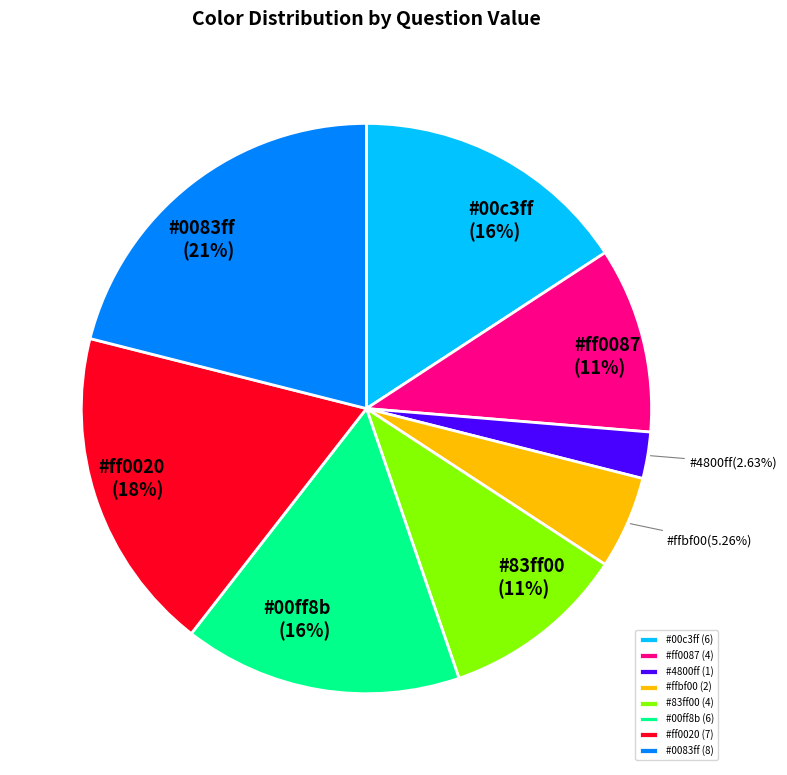

How many segments does this pie chart have?

8